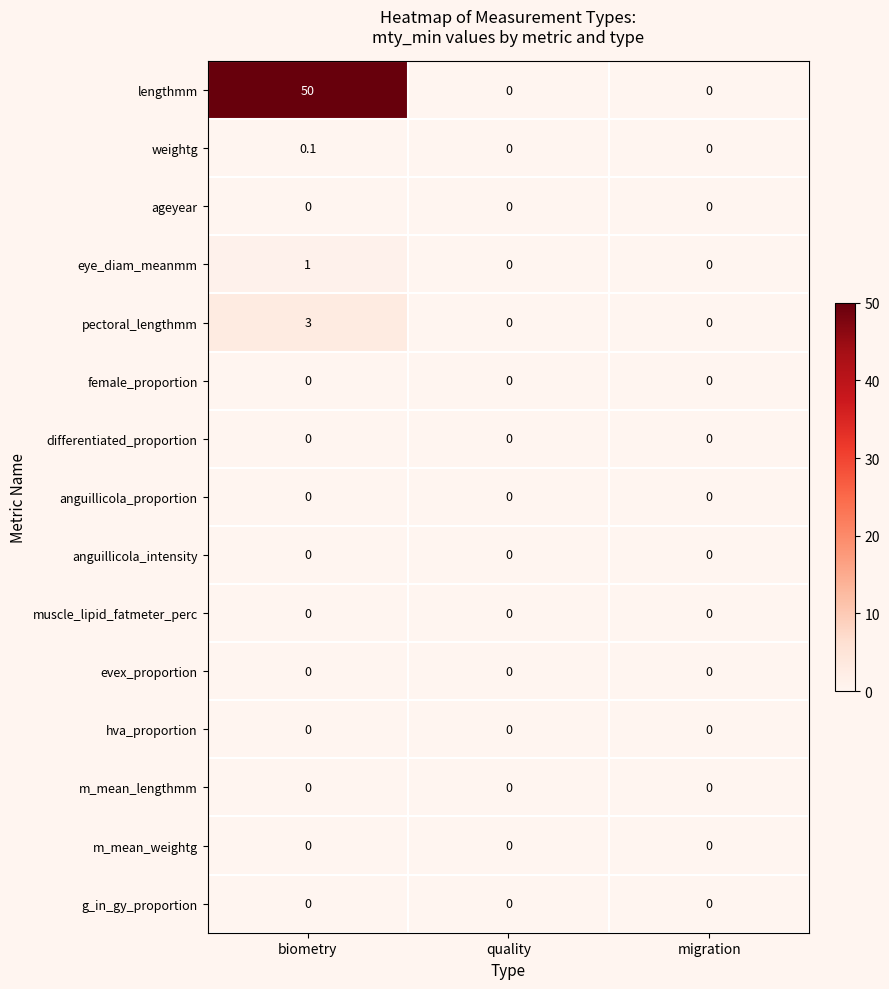

Which series has the largest range (max minus min)?

lengthmm